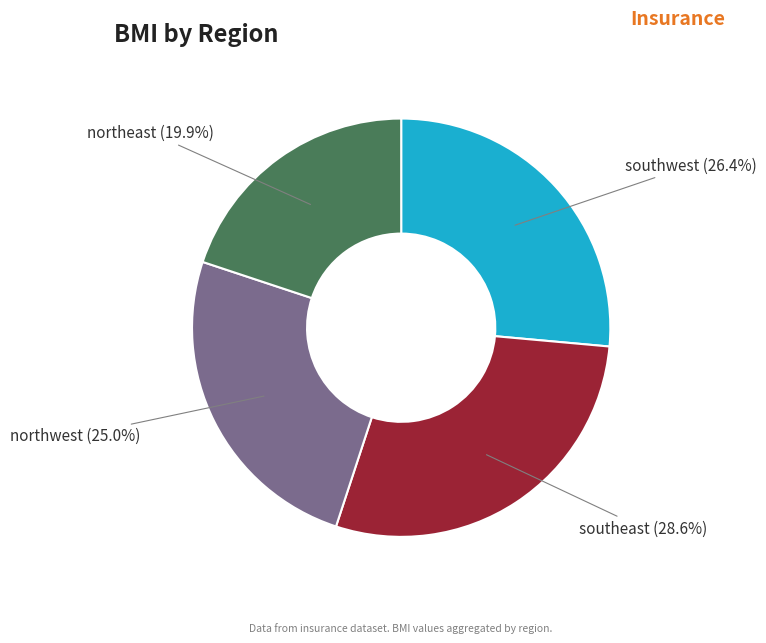

Combined, do southeast and southwest account for over 50%?

Yes